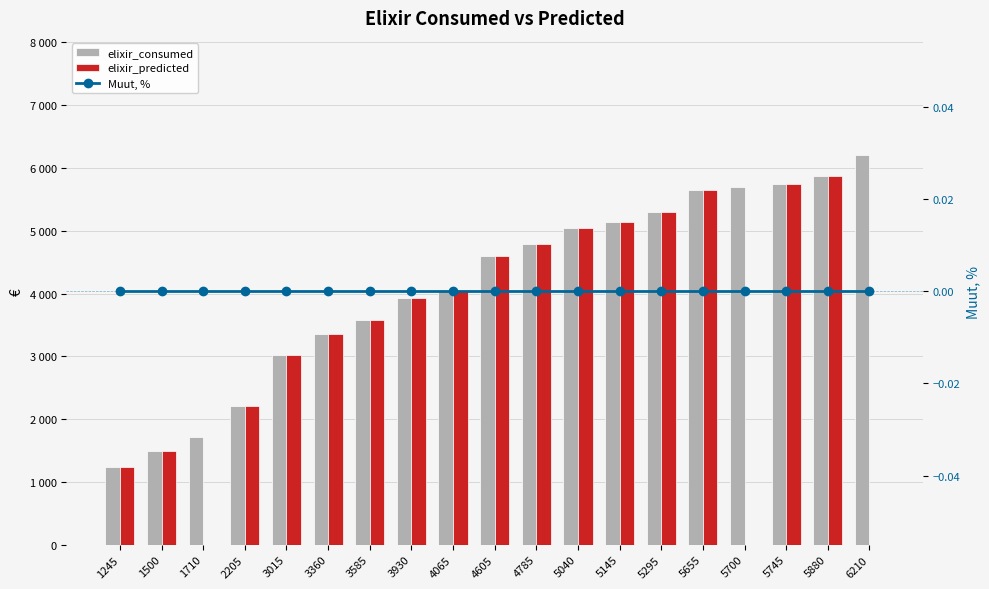

At which label does Muut, % reach its minimum?

1245